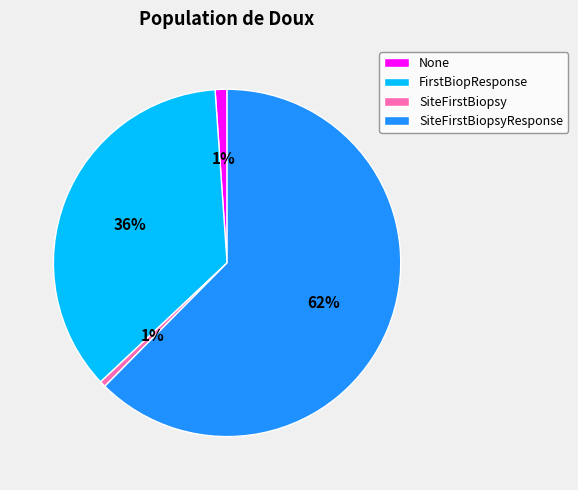

To the nearest percent, what portion does FirstBiopResponse represent?

36%